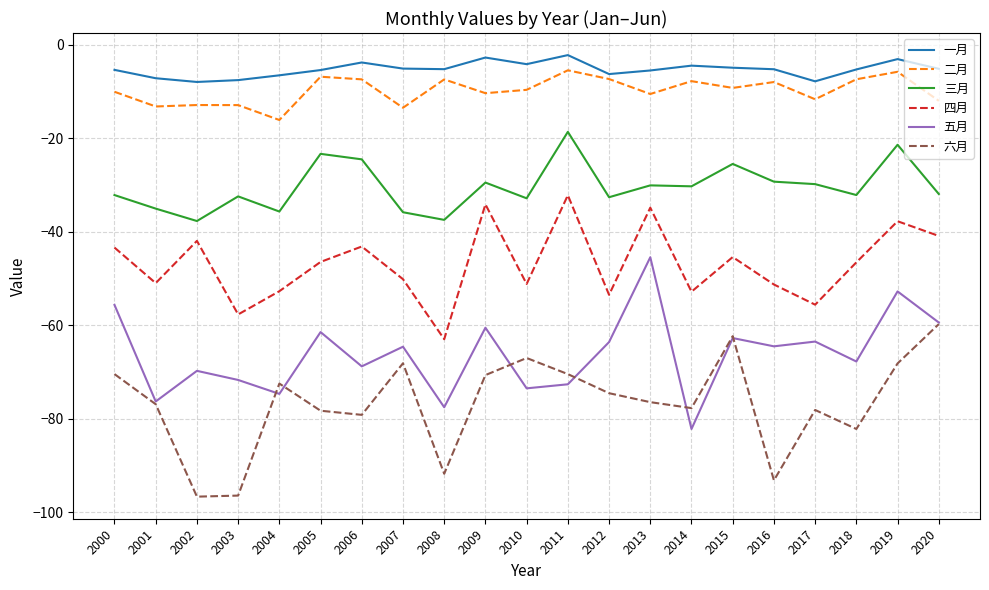

True or false: 六月 and 三月 intersect in this chart.

False